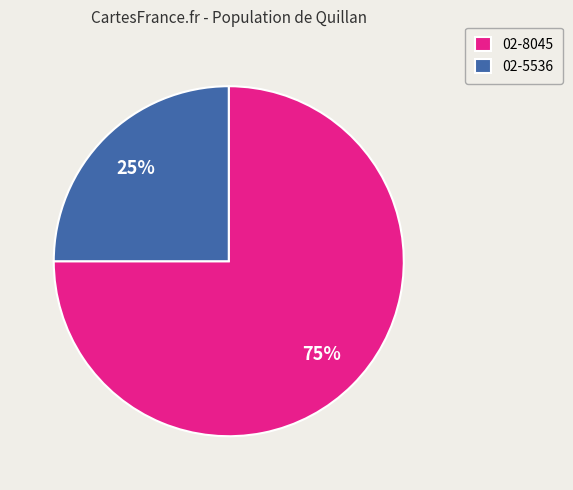

Combined, do 02-8045 and 02-5536 account for over 50%?

Yes